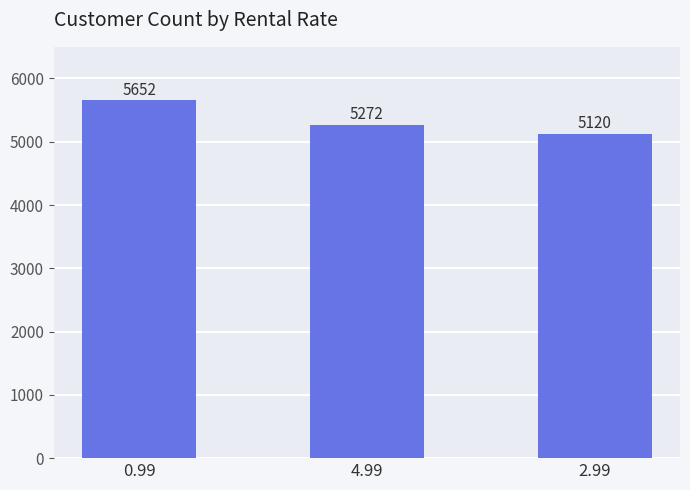

Where does the data first go above 5272?

0.99